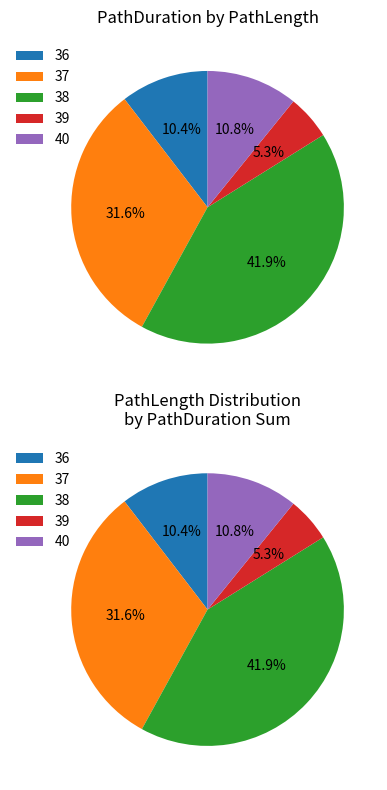

Does 37 represent more than half of the total?

No